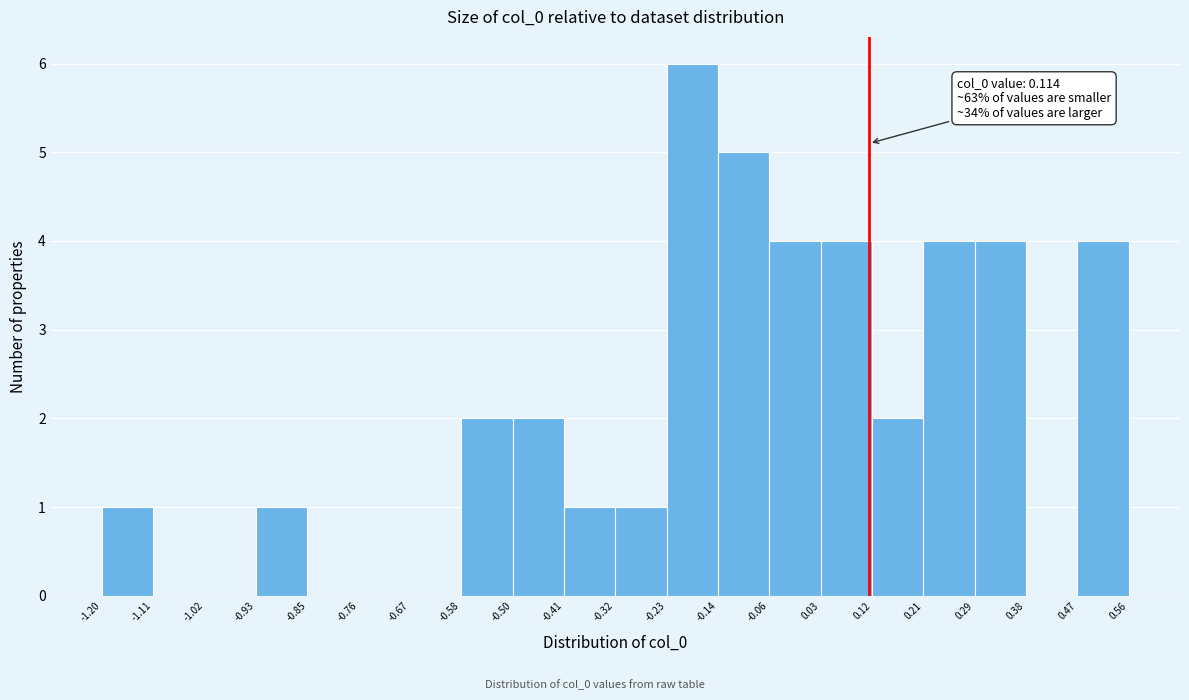

Which range on the x-axis has the tallest bar?

-0.23 to -0.14